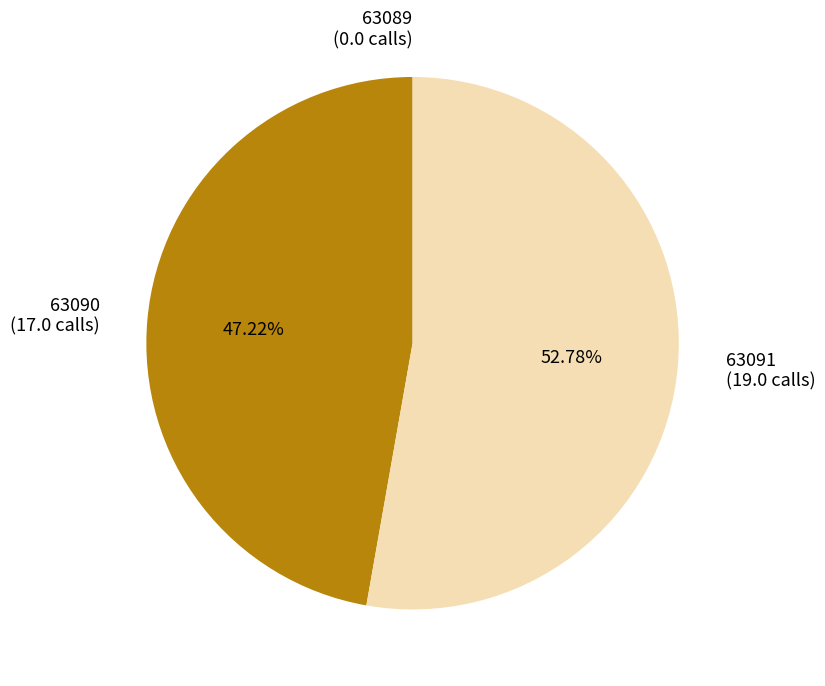

Which has a higher value, 63090 (17.0 calls) or 63091 (19.0 calls)?

63091 (19.0 calls)